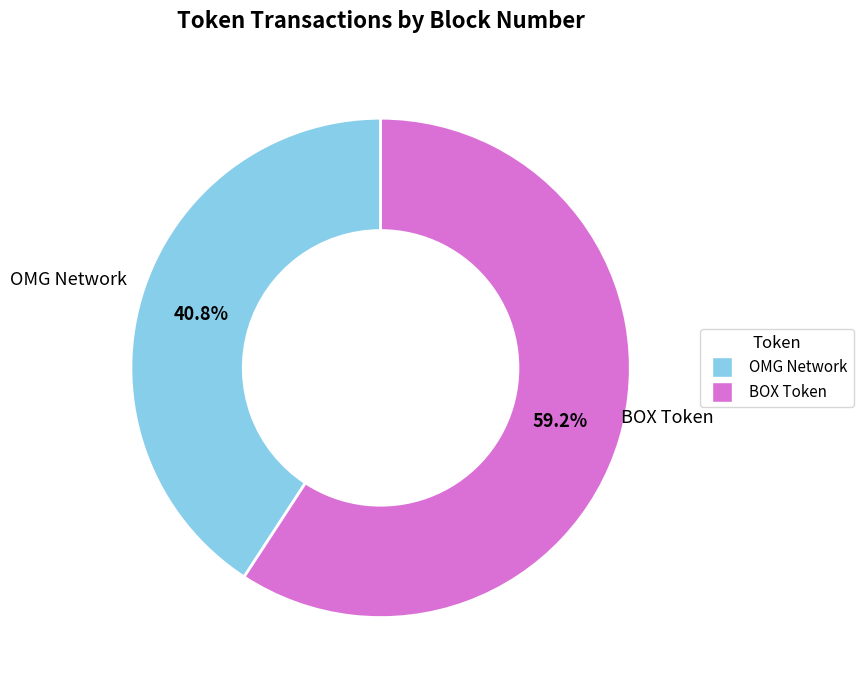

Does any single category account for the majority?

Yes